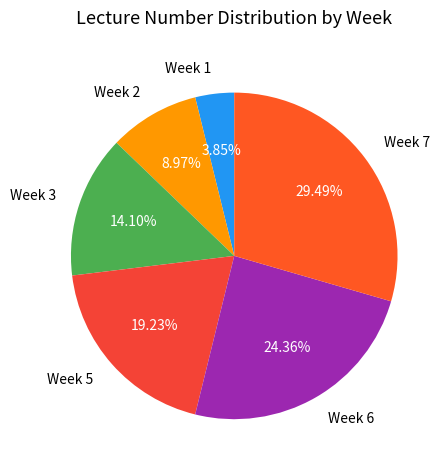

Is there any slice that represents more than half of the pie?

No